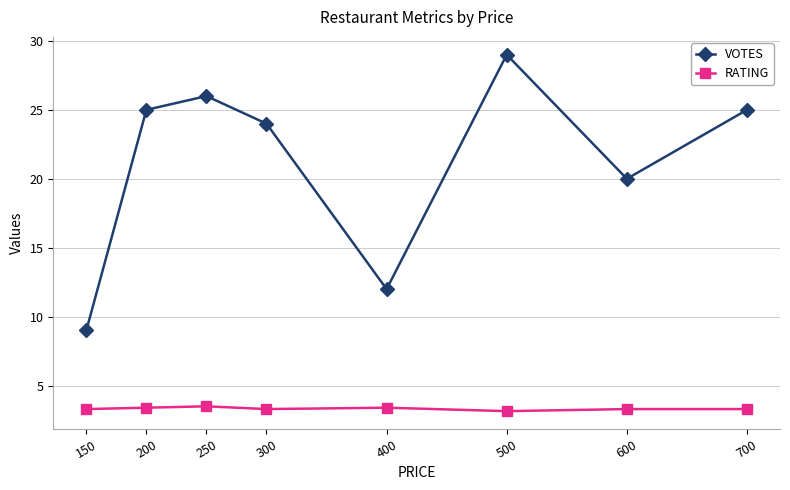

Which label corresponds to the largest value in the chart?

500